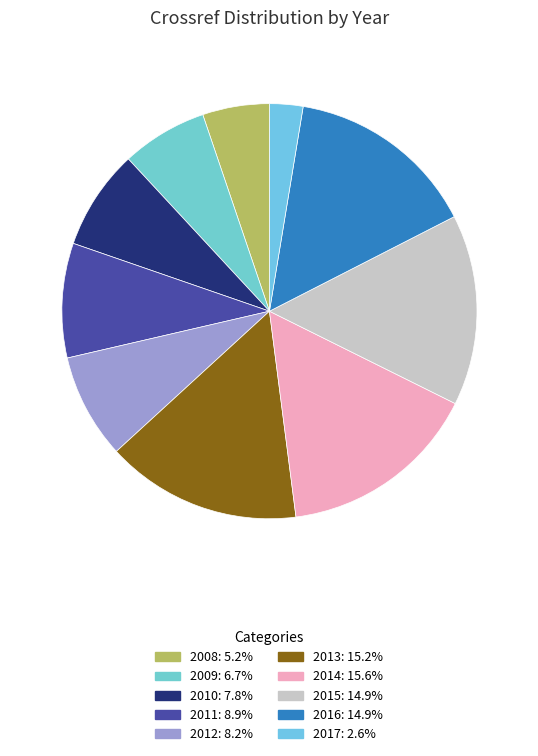

What portion of the pie excludes 2011?

91.1%